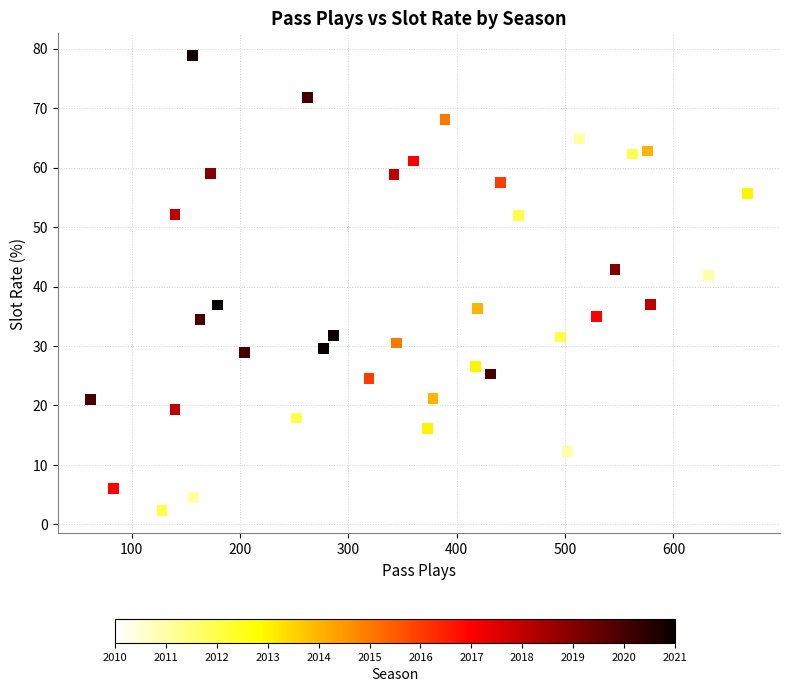

What Y value in the scatter plot is closest to 40?

41.9